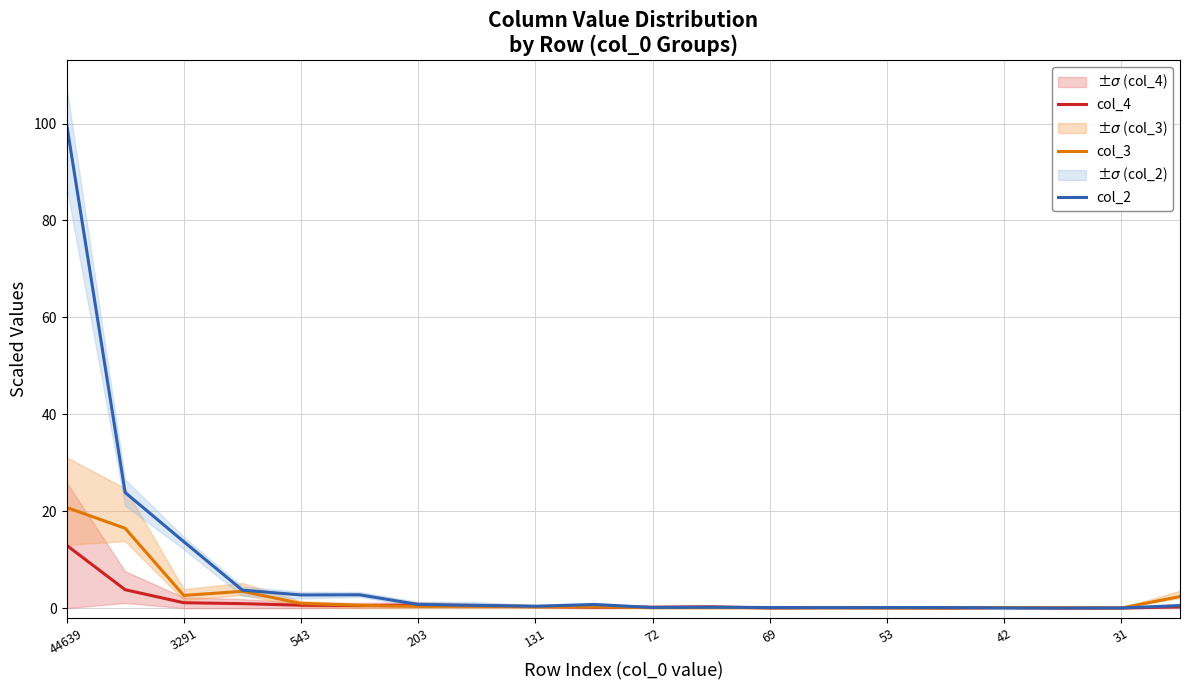

At how many categories does at least one series exceed 35?

1